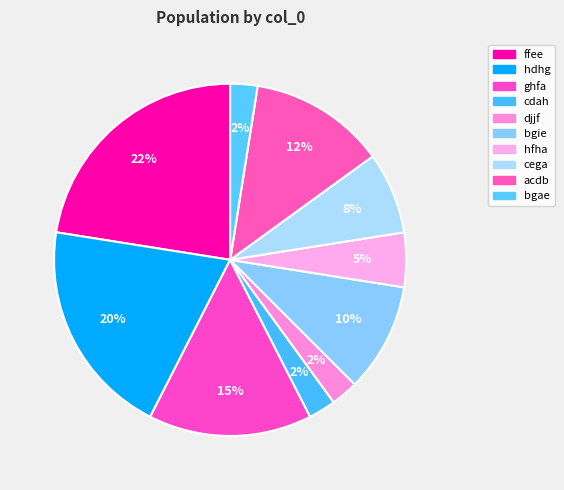

Rank the categories by value from highest to lowest.

ffee, hdhg, ghfa, acdb, bgie, cega, hfha, cdah, djjf, bgae